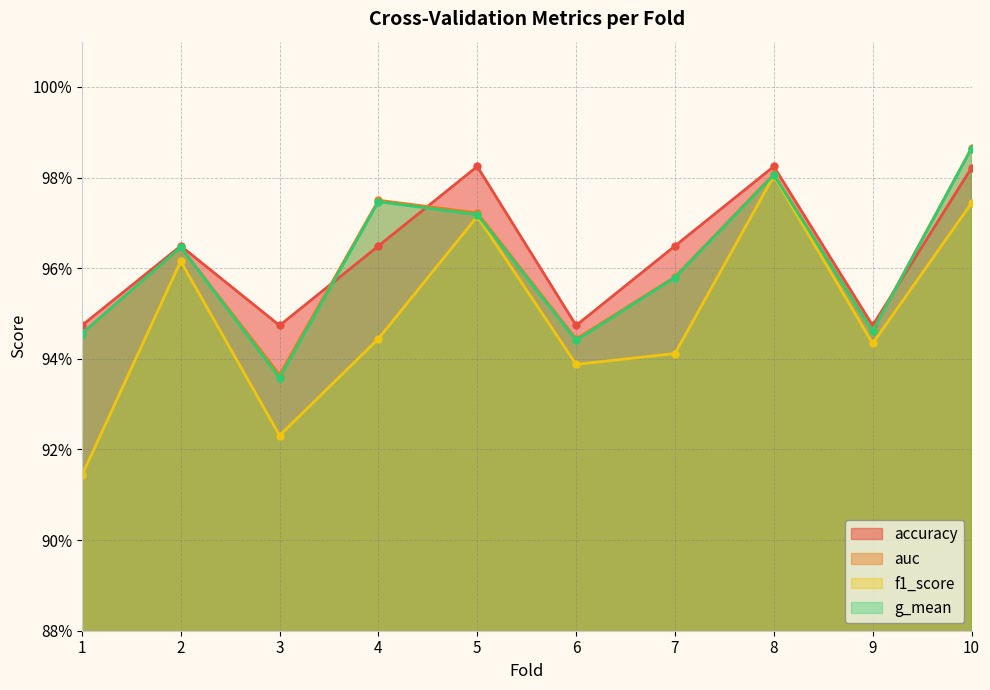

Reading left to right, transcribe all the data shown in this chart.

accuracy: 0.9	1.0	0.9	1.0	1.0	0.9	1.0	1.0	0.9	1.0
auc: 0.9	1.0	0.9	1.0	1.0	0.9	1.0	1.0	0.9	1.0
f1_score: 0.9	1.0	0.9	0.9	1.0	0.9	0.9	1.0	0.9	1.0
g_mean: 0.9	1.0	0.9	1.0	1.0	0.9	1.0	1.0	0.9	1.0